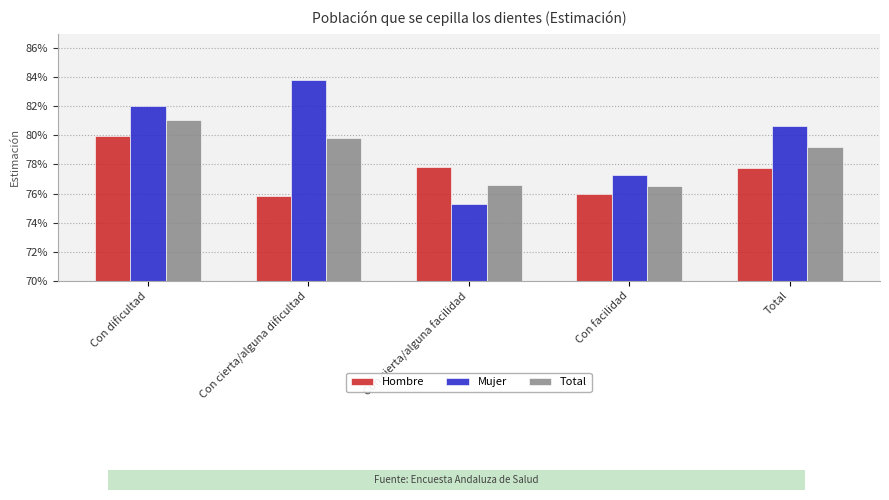

Which series changed the most between Con cierta/alguna dificultad and Con cierta/alguna facilidad?

Mujer